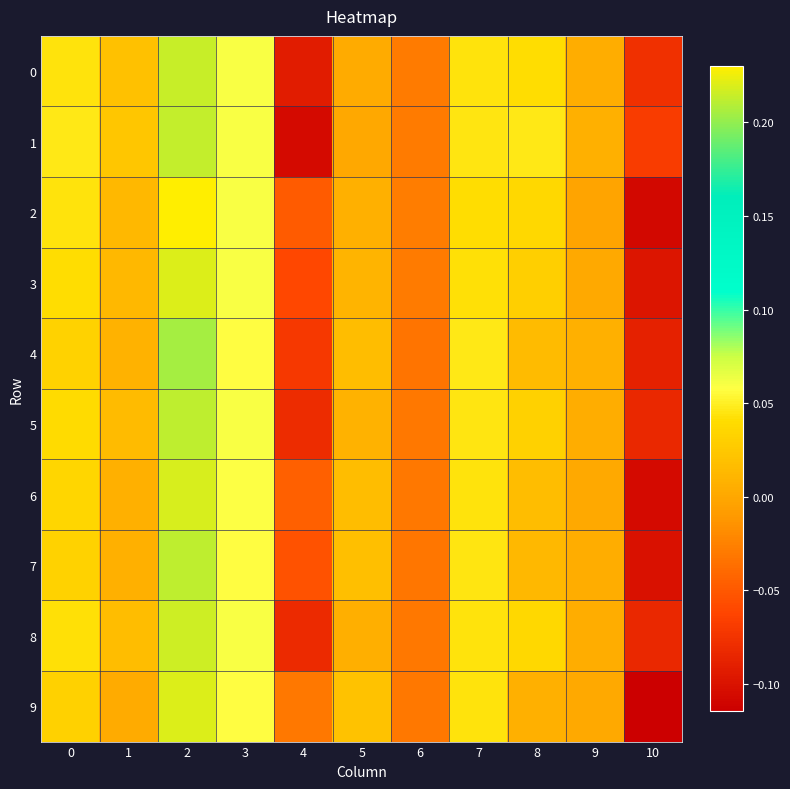

Rank the series by their maximum value, from highest to lowest.

2, 3, 9, 6, 8, 0, 1, 5, 7, 4